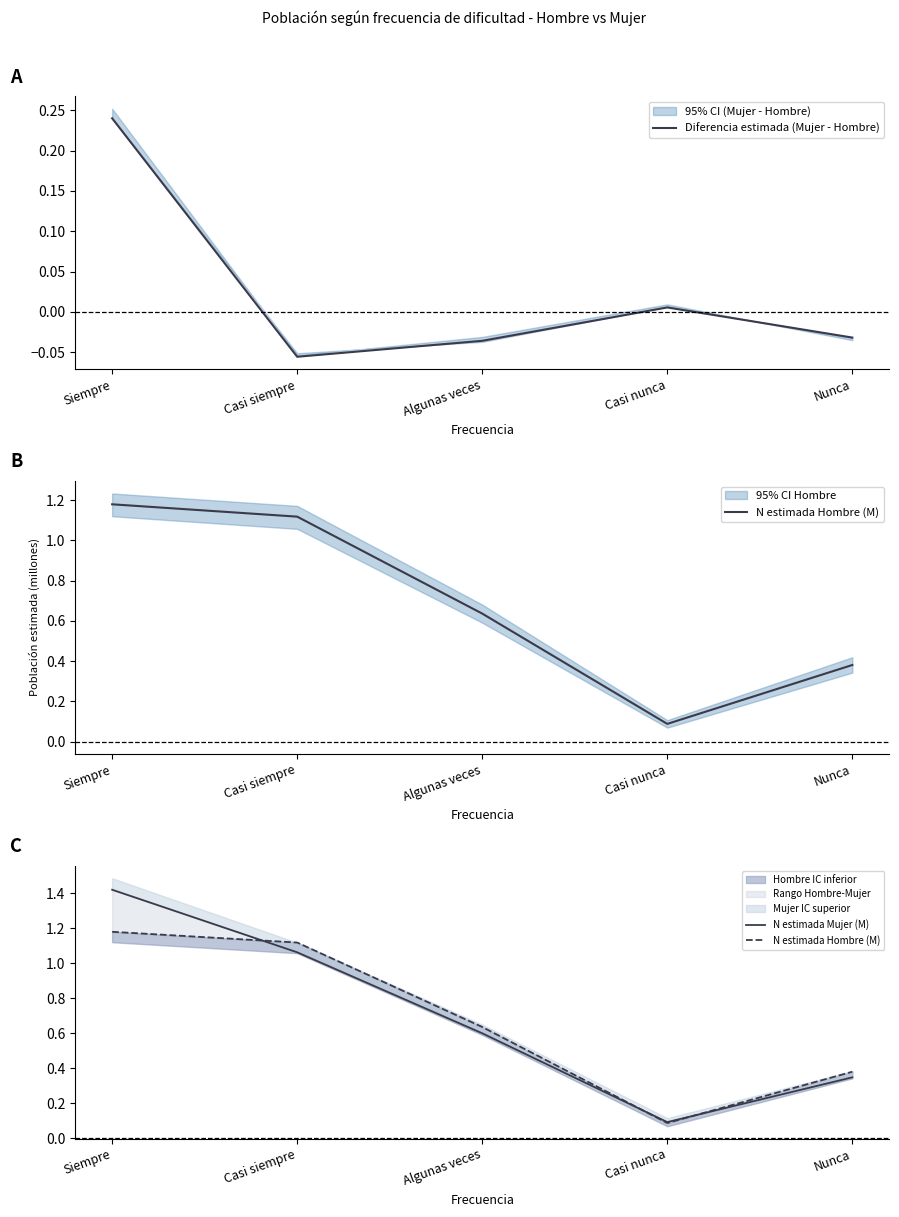

What is the difference between the maximum and minimum values in the N estimada Hombre (M) series?

1.1